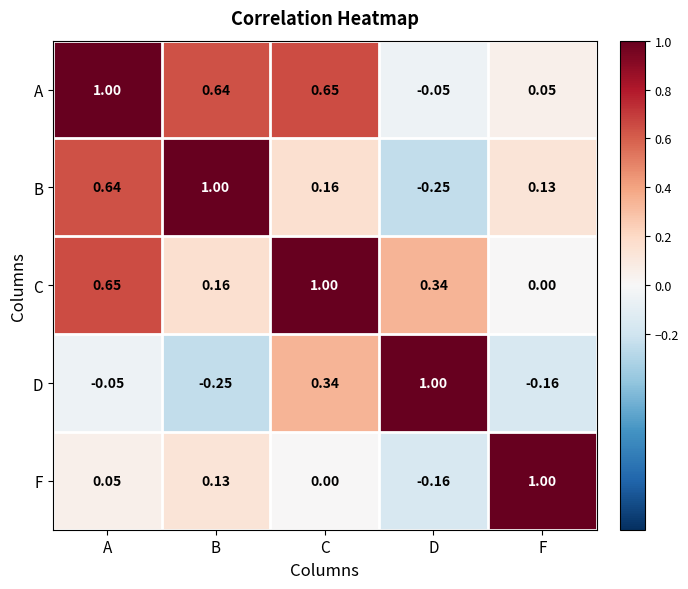

How many categories are shown in the chart?

5